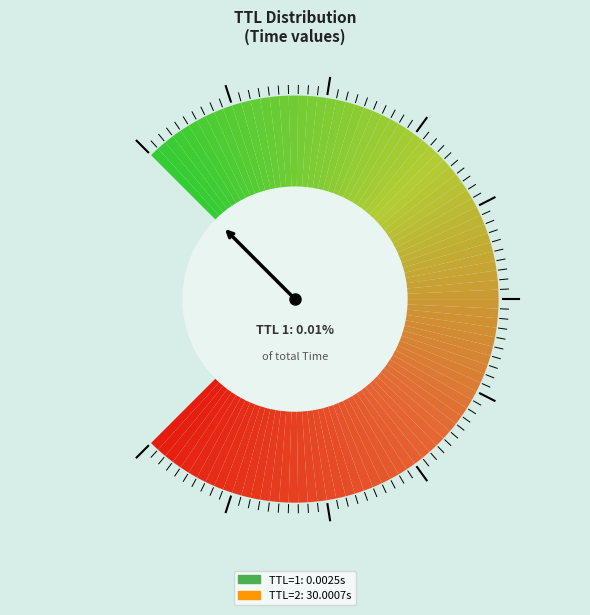

What is the majority slice?

2